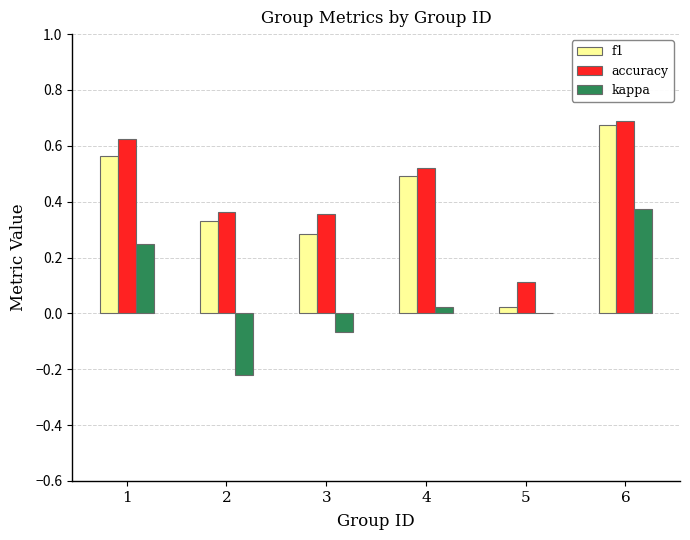

Count the number of data series in this chart.

3